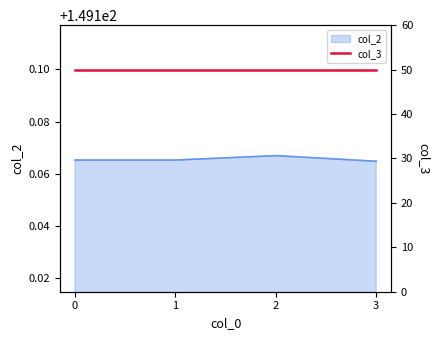

What is the greatest value displayed?

149.2